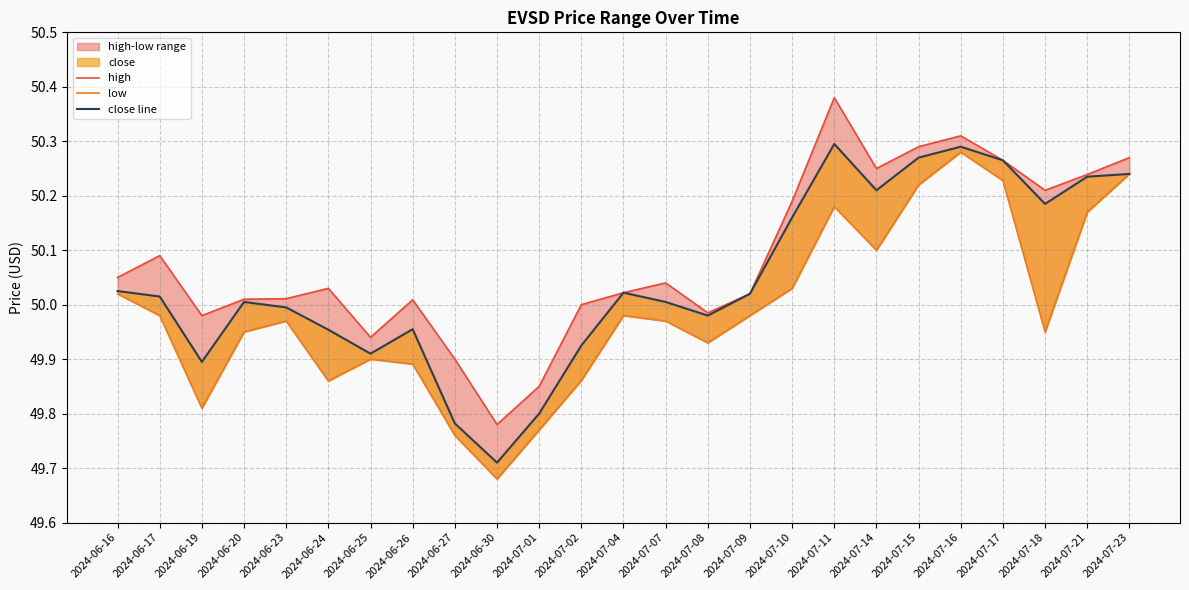

Is it true that low equals 71.4 at 2024-06-25?

False